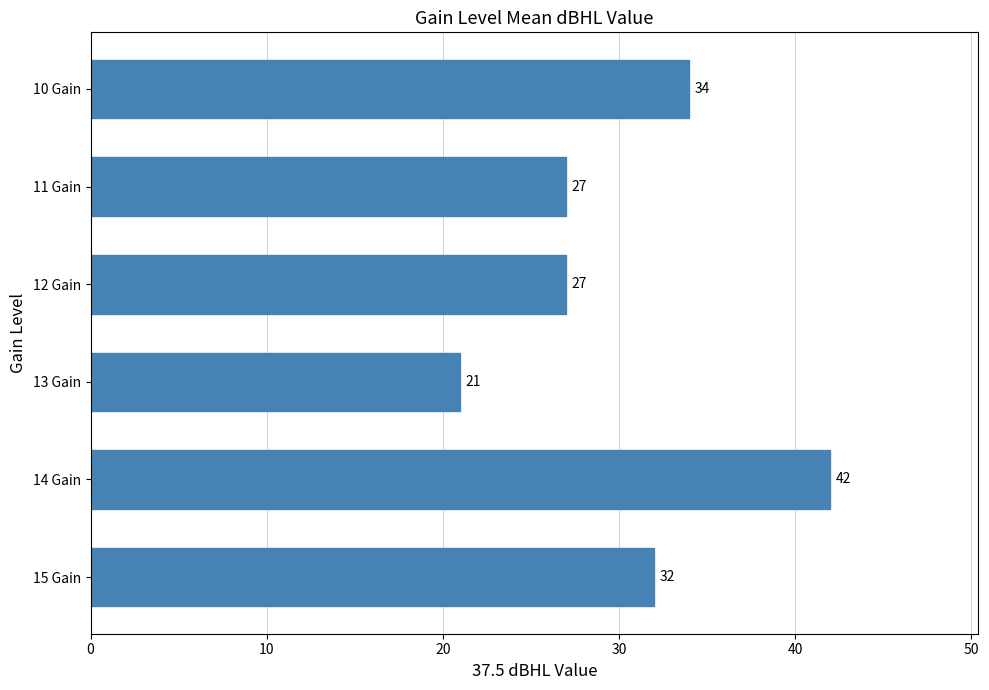

Count the number of data series in this chart.

1